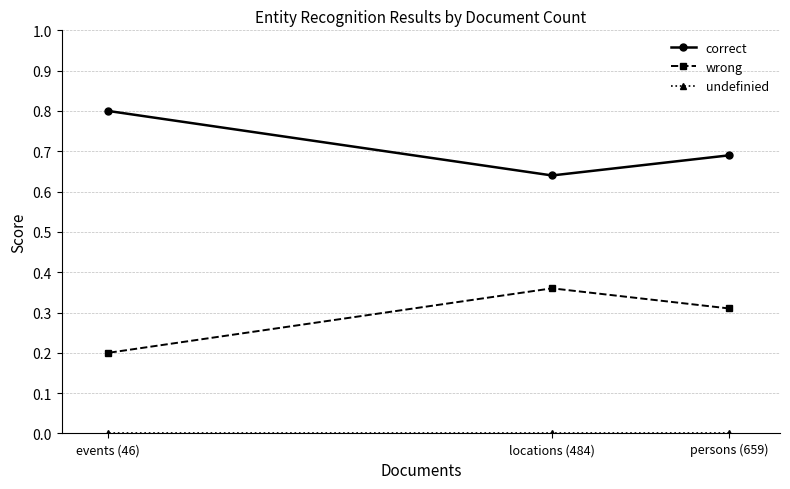

Rank the series at events (46) from lowest to highest value.

undefinied, wrong, correct